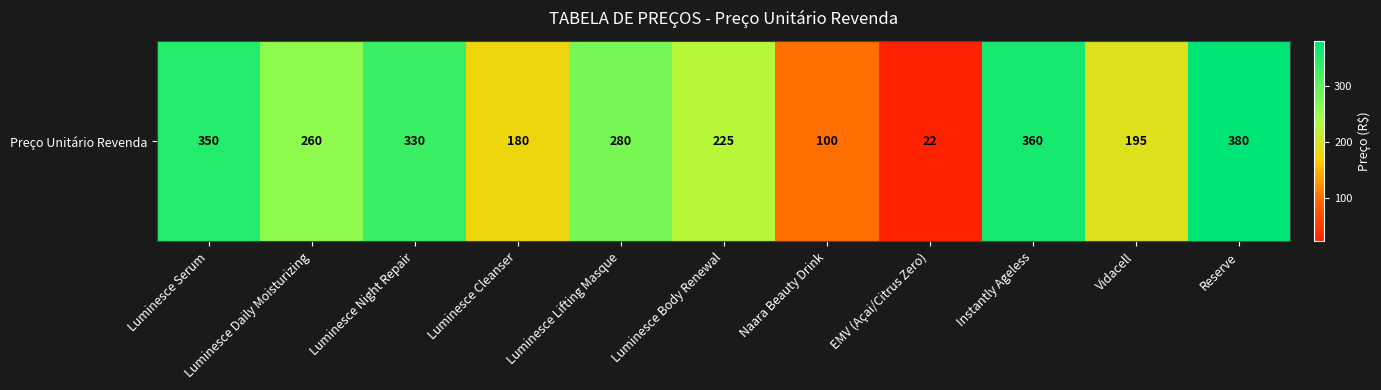

The chart shows a value of 264 at Vidacell. True or false?

False